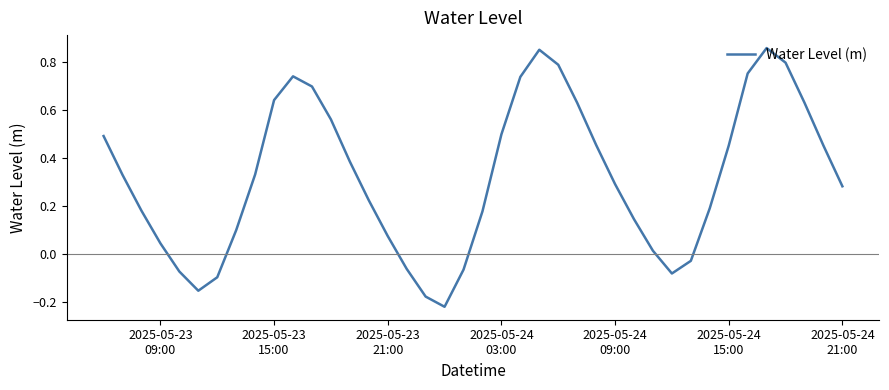

How many lines are shown in the chart?

1